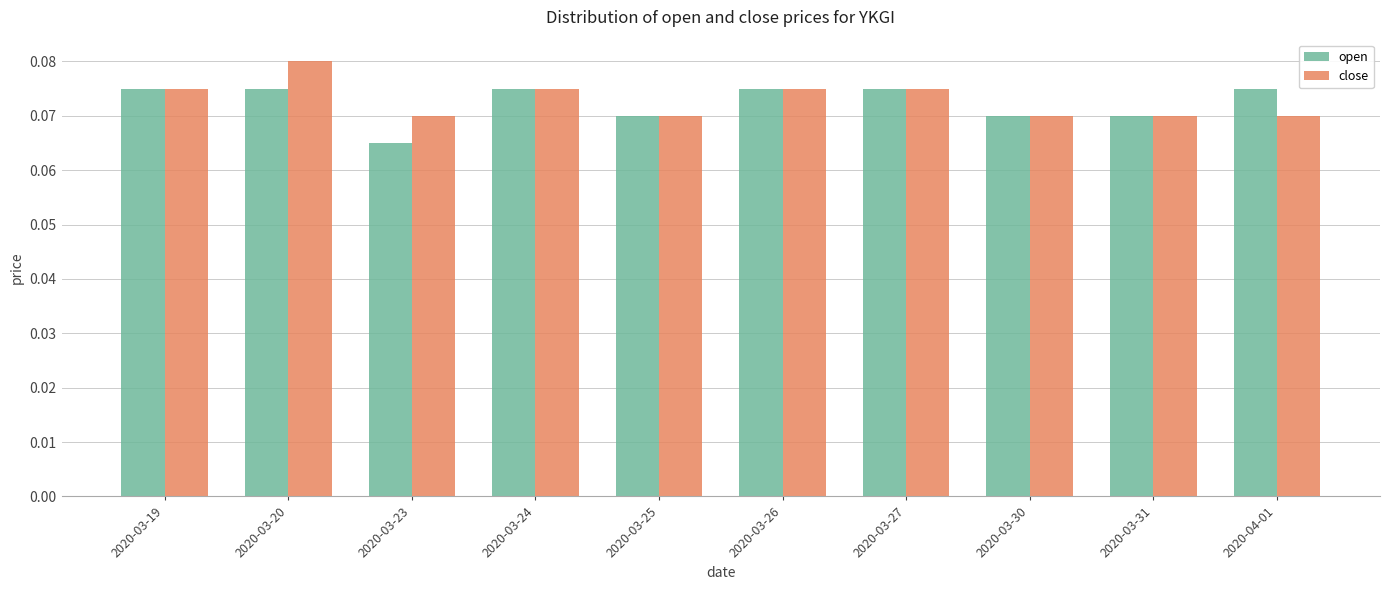

How many open values are between 0 and 1?

10